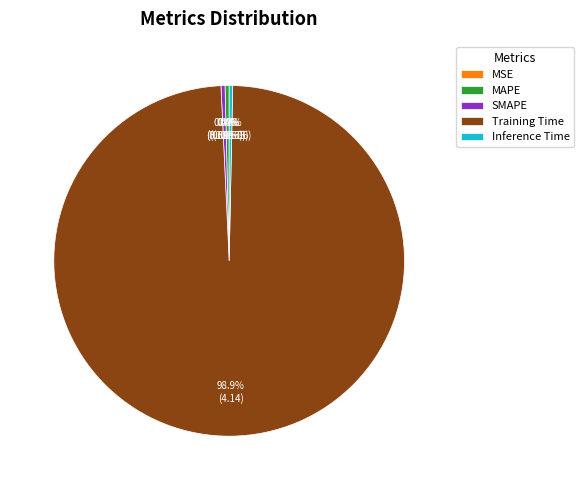

What is the largest slice in the pie chart?

Training Time